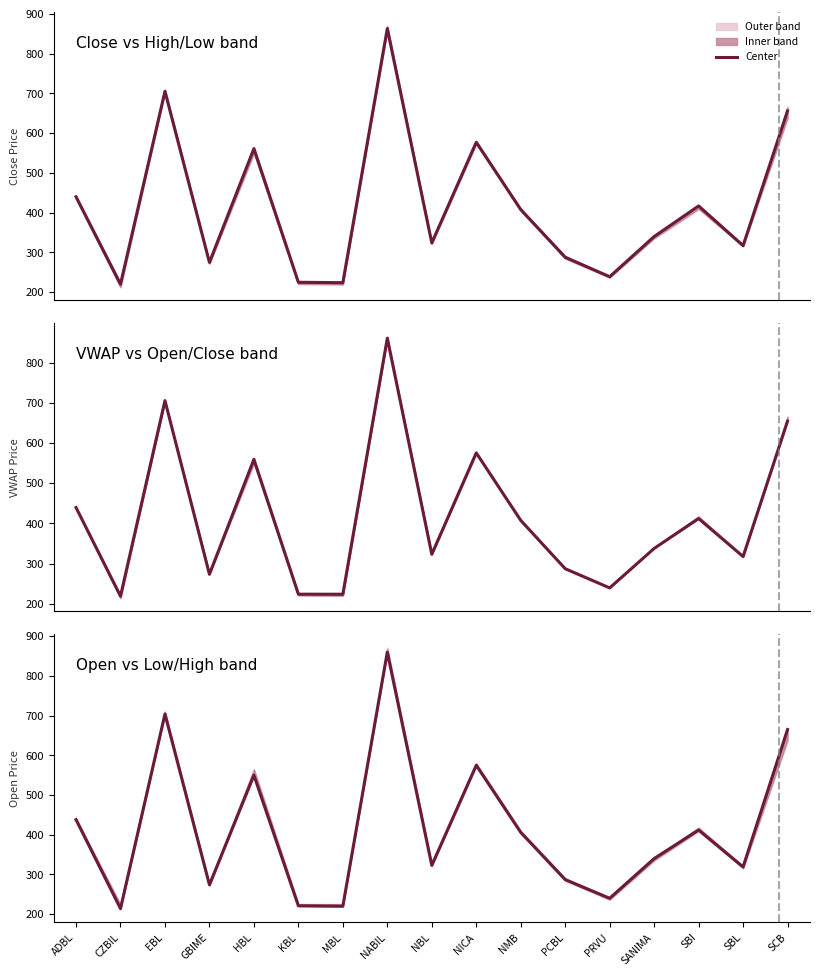

True or false: the data shows 214 at CZBIL.

True